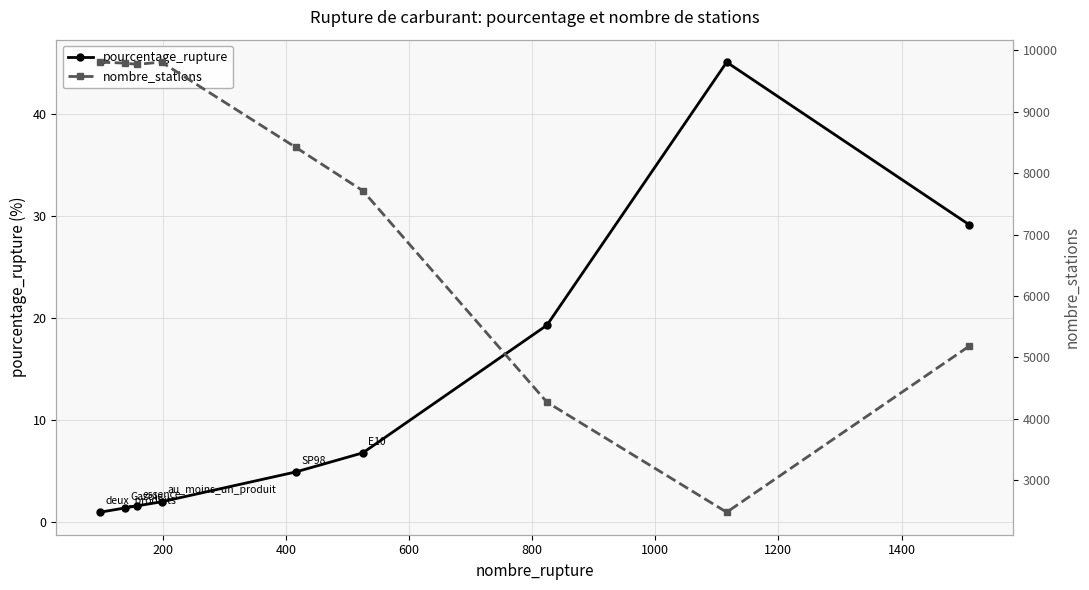

What is the highest value of the pourcentage_rupture series?

45.0